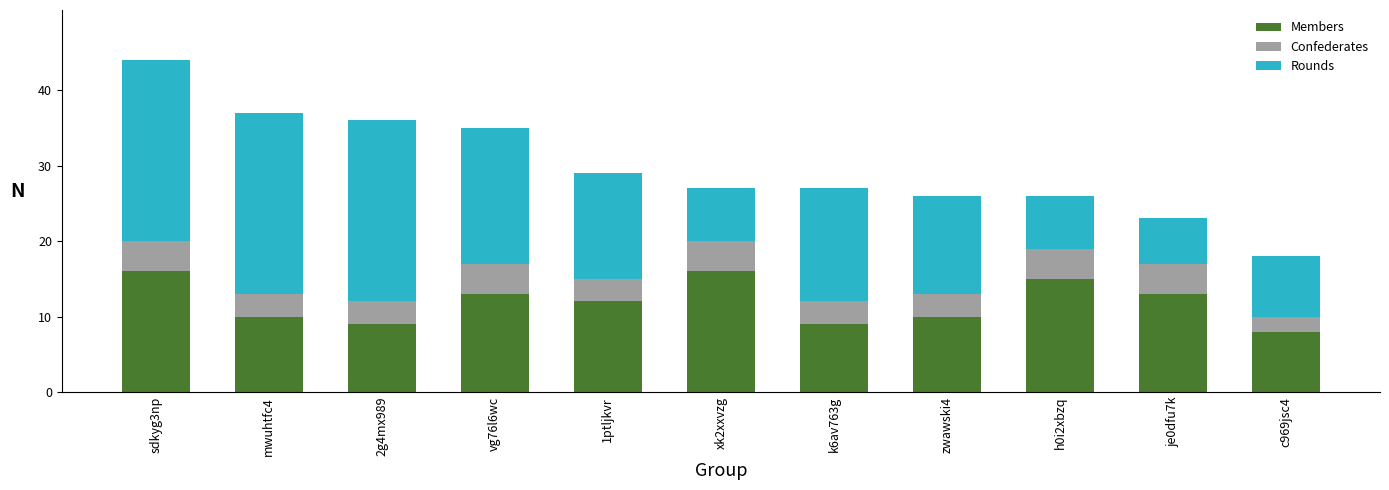

What is the highest value of the Members series?

16